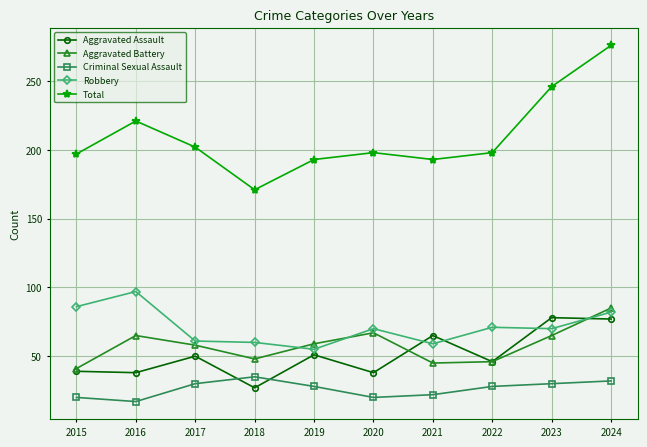

What is the average value of the Criminal Sexual Assault series?

26